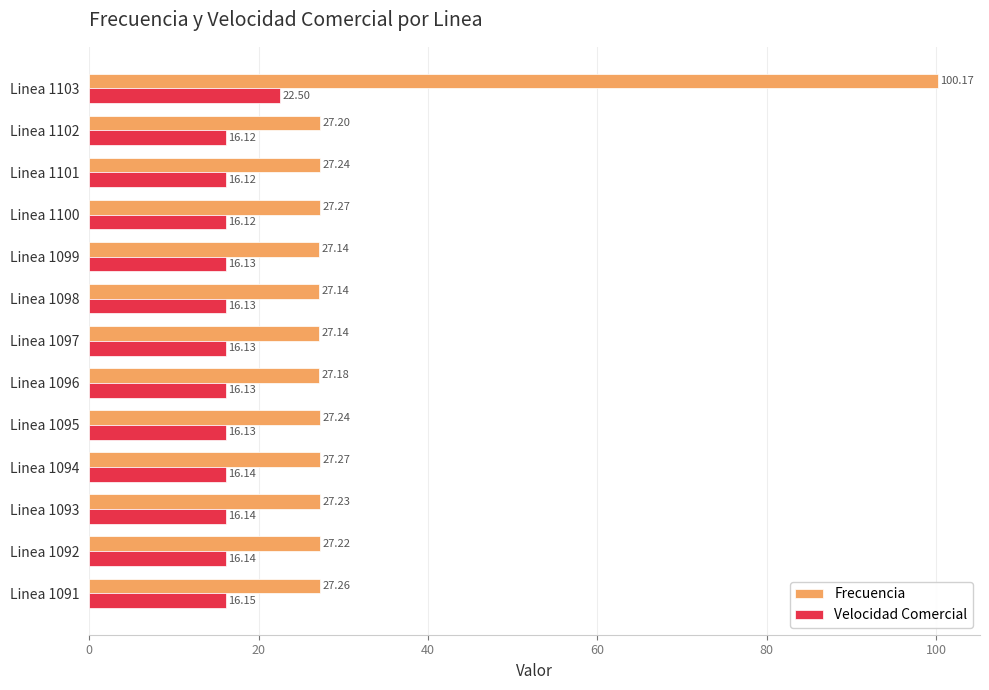

What are all the series names shown in the legend?

Frecuencia, Velocidad Comercial